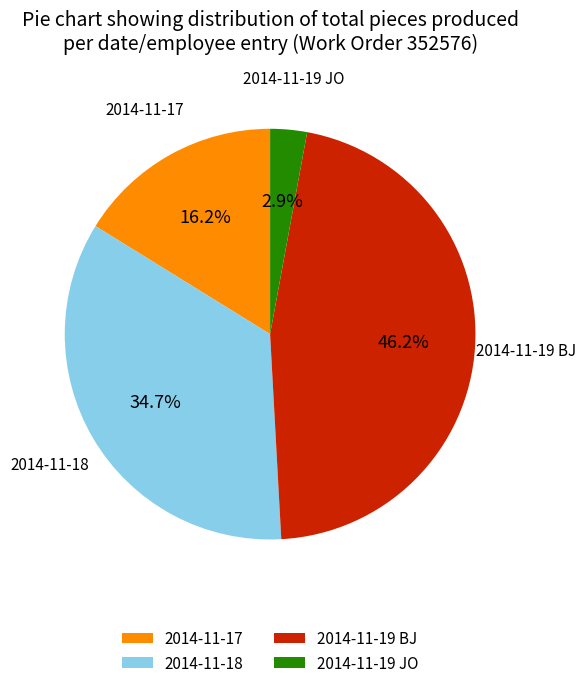

Does 2014-11-18 represent more than half of the total?

No